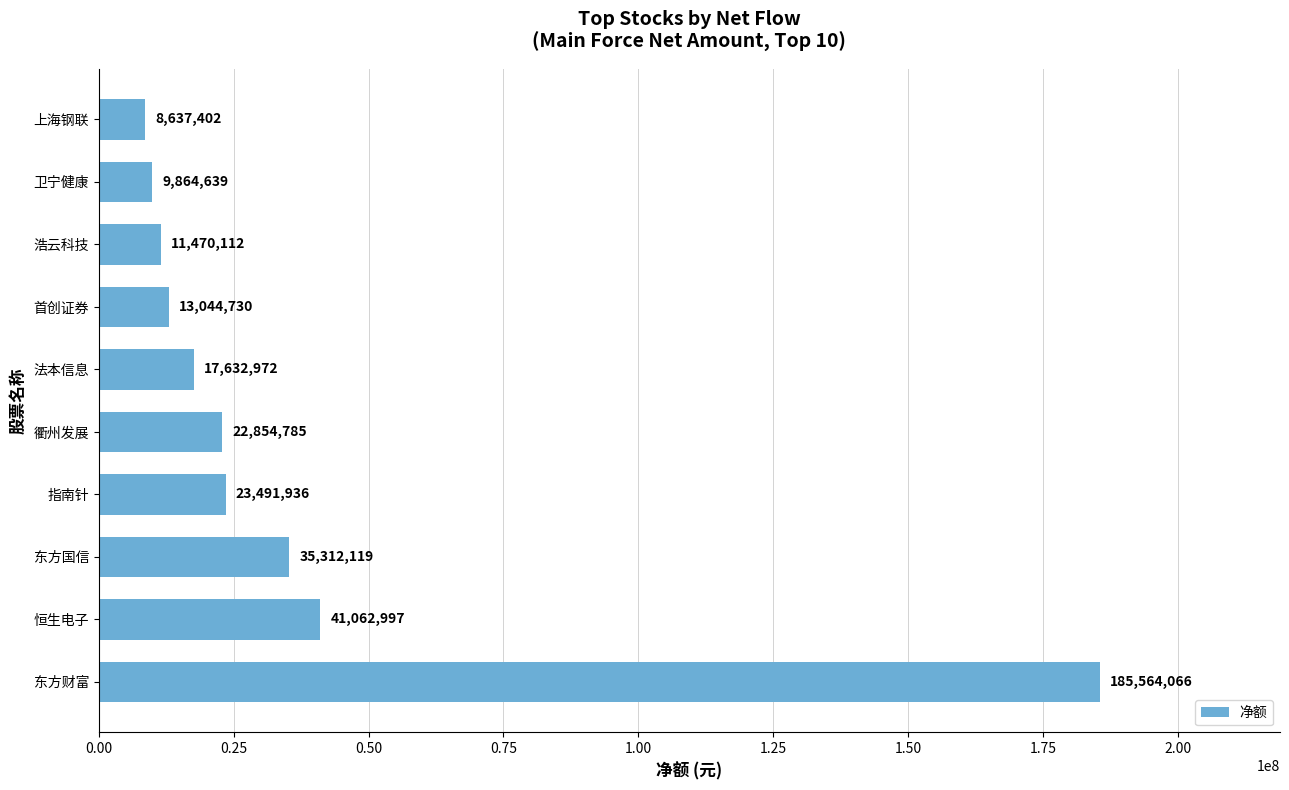

The value at 卫宁健康 is 9864639. True or false?

True